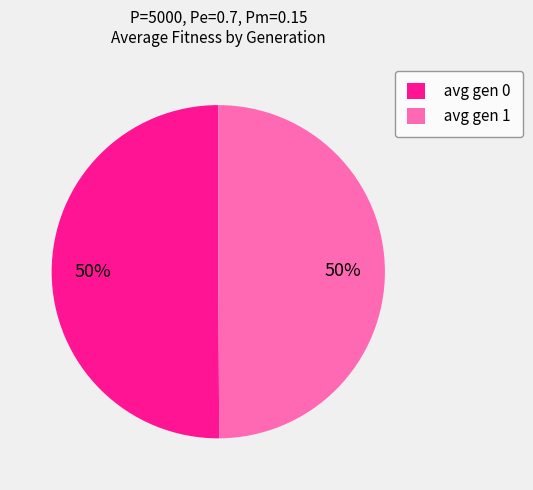

Is it true that avg gen 1 is 63% of the pie?

False